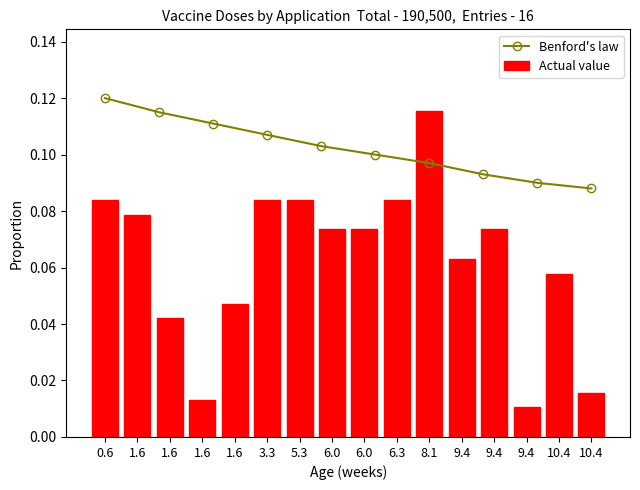

Which category has the highest value in the Benford's law series?

0.6